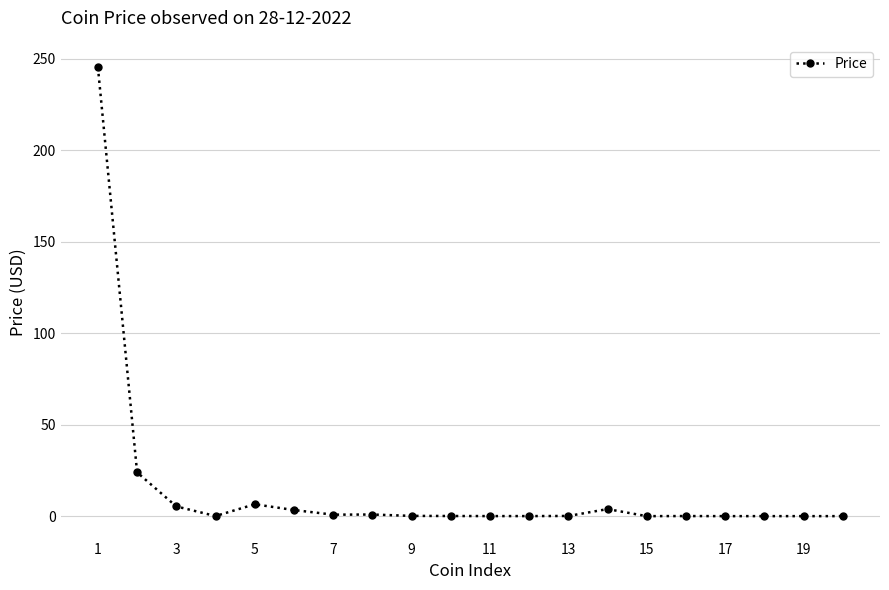

What is the difference between the maximum and minimum values?

245.2